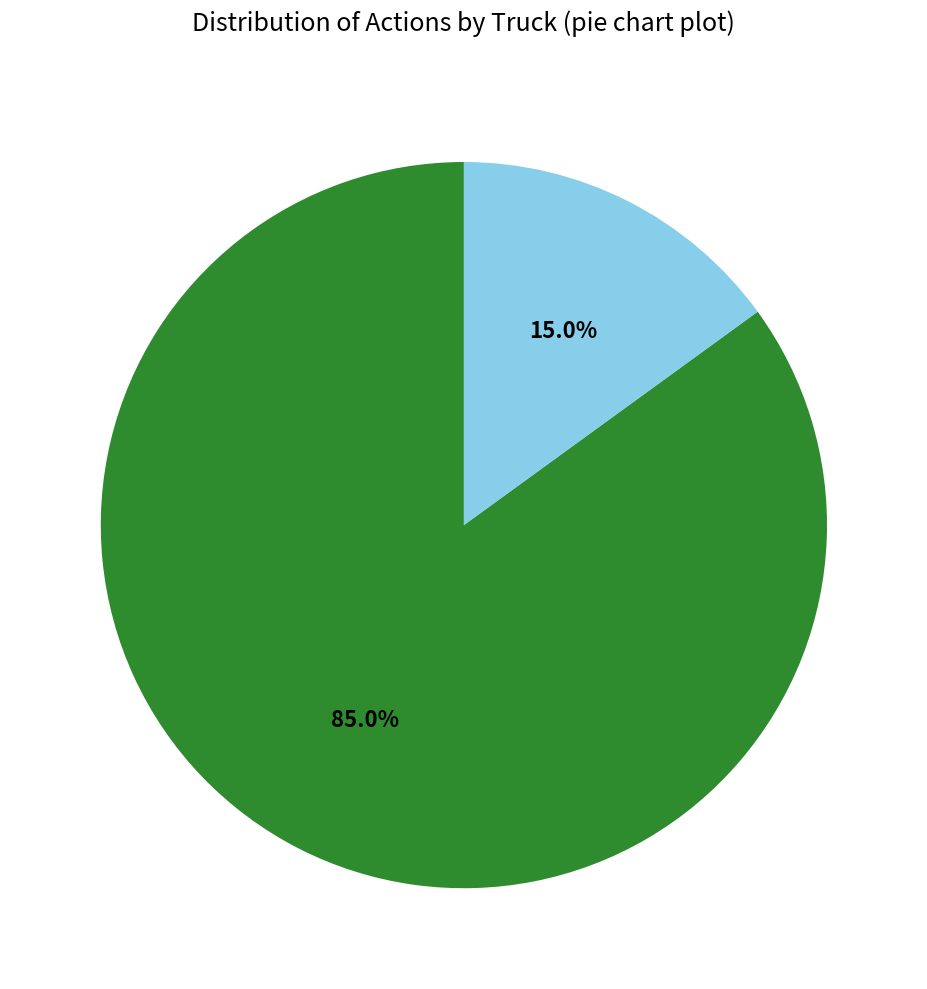

Is there any slice that represents more than half of the pie?

Yes